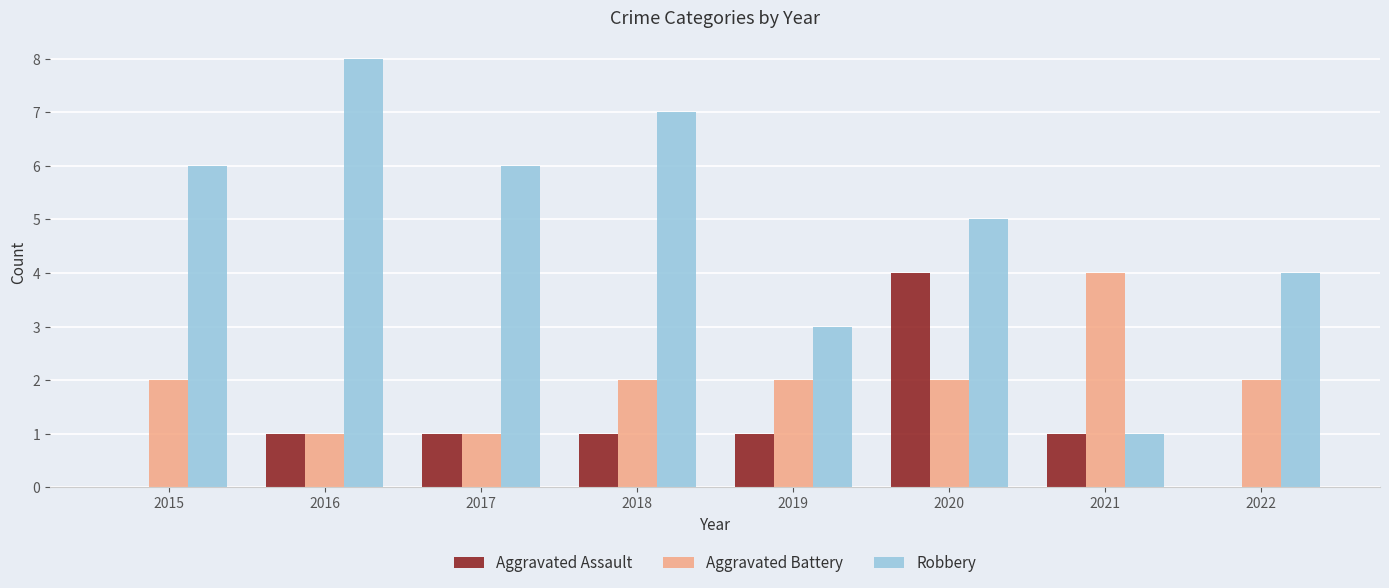

Which series has the largest total across all categories?

Robbery